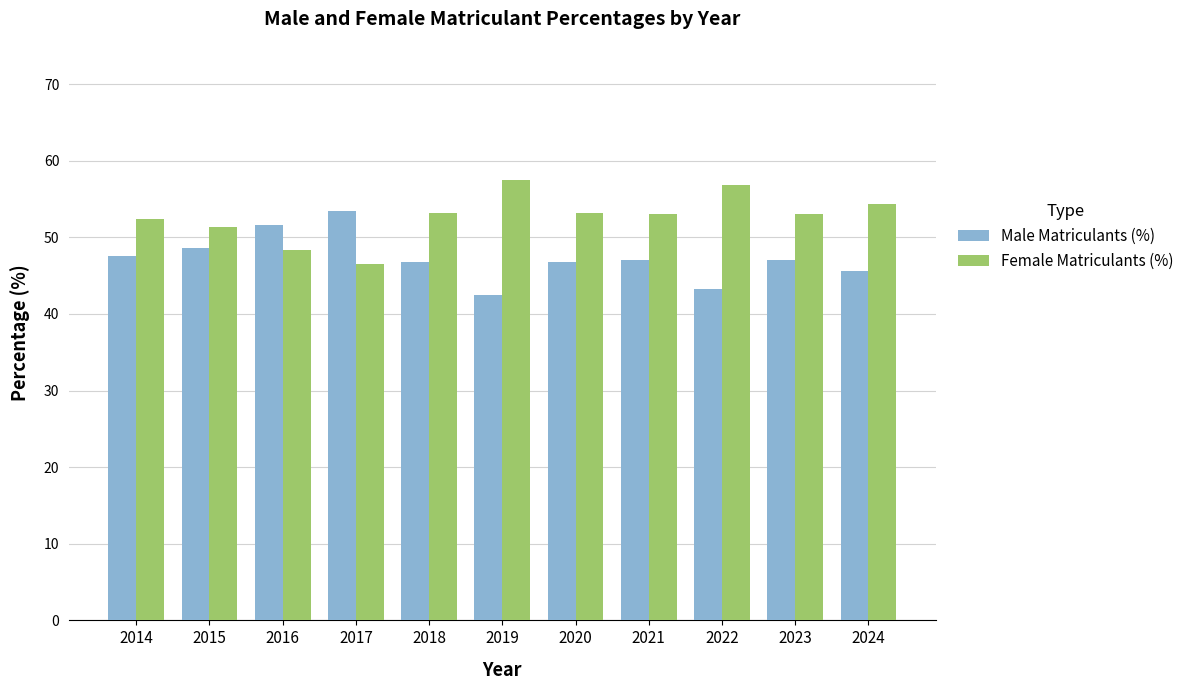

Does the chart contain any negative values?

No